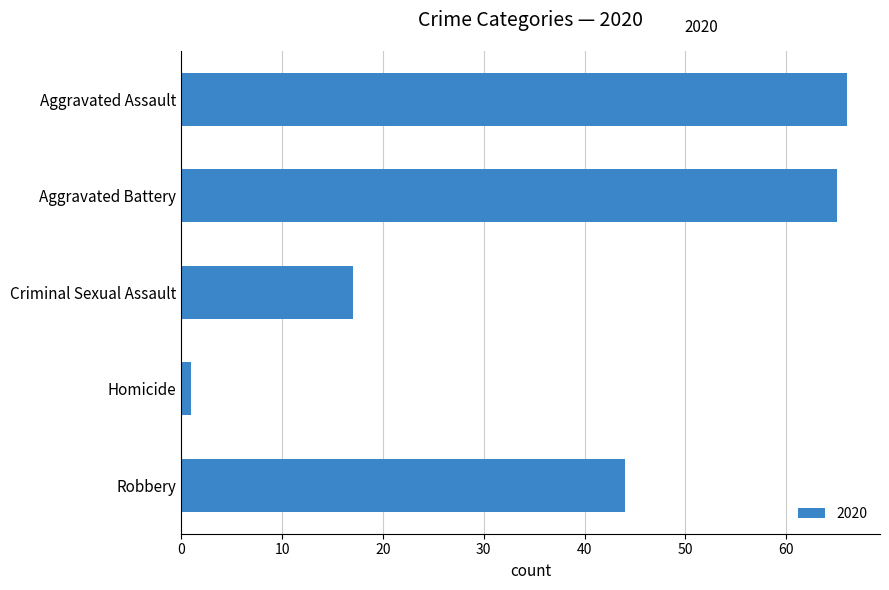

What is the label of the 1st bar from the bottom?

Robbery